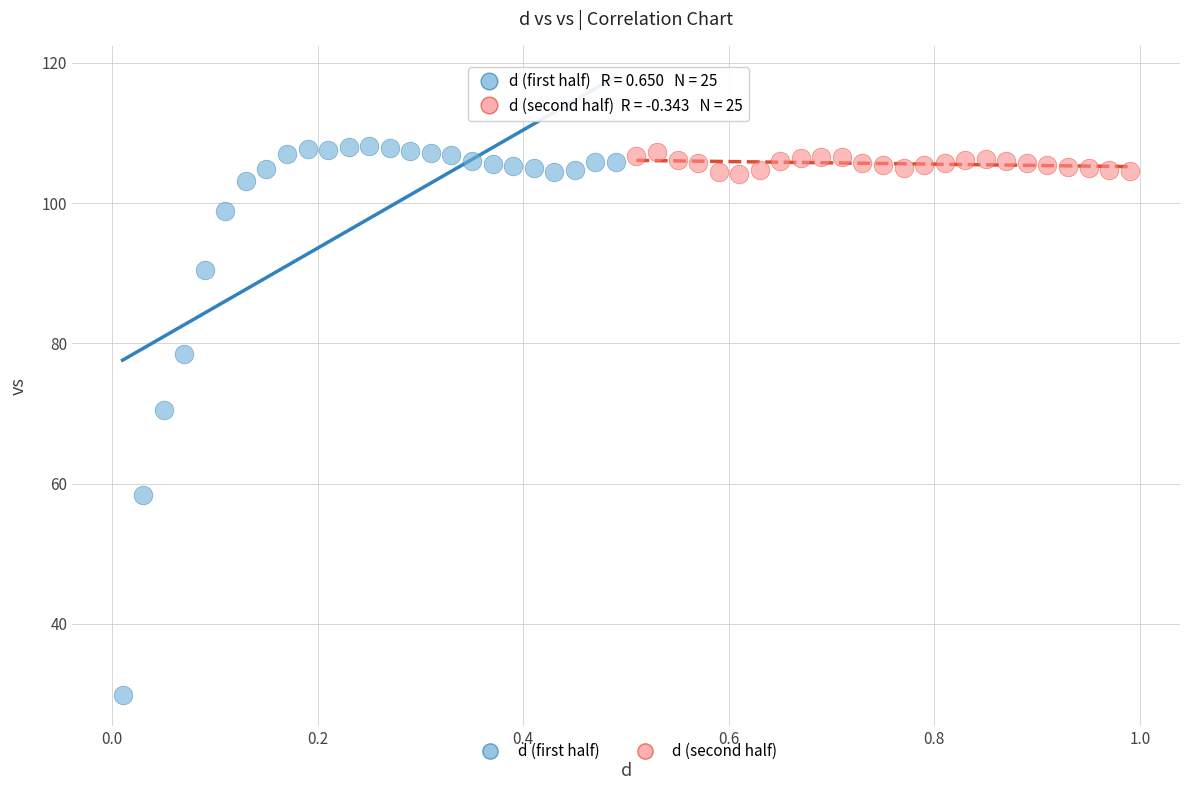

Which series has the widest spread of Y values?

d (first half)